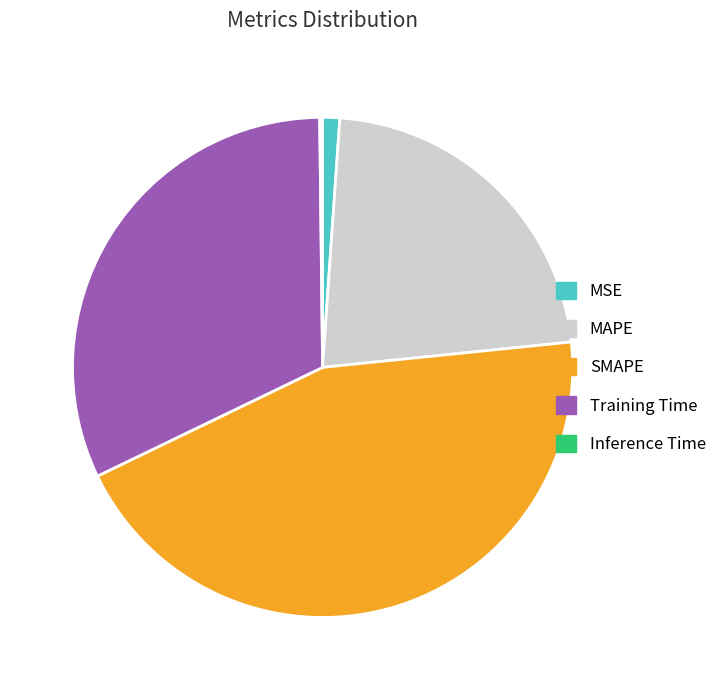

Is there a majority slice in this chart?

No